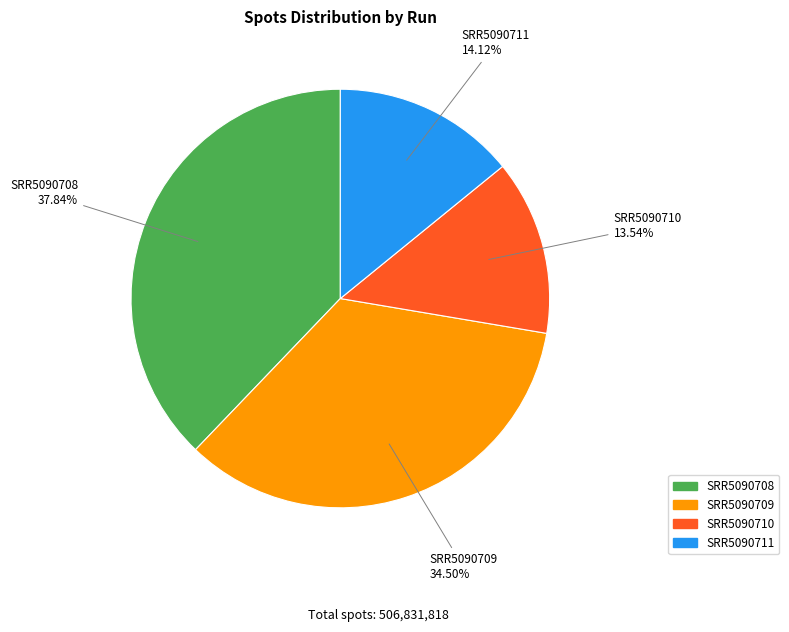

Is there any slice that represents more than half of the pie?

No